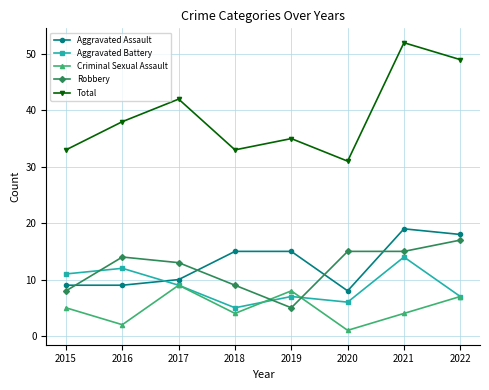

What is the difference between the maximum and second lowest values in the Robbery series?

9